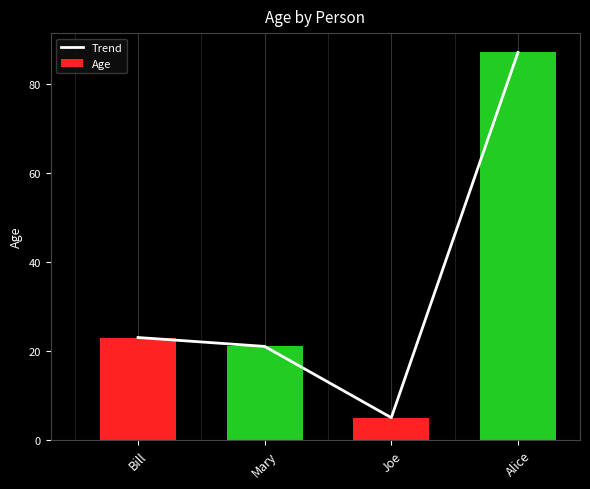

What is the total value across all series at Mary?

42